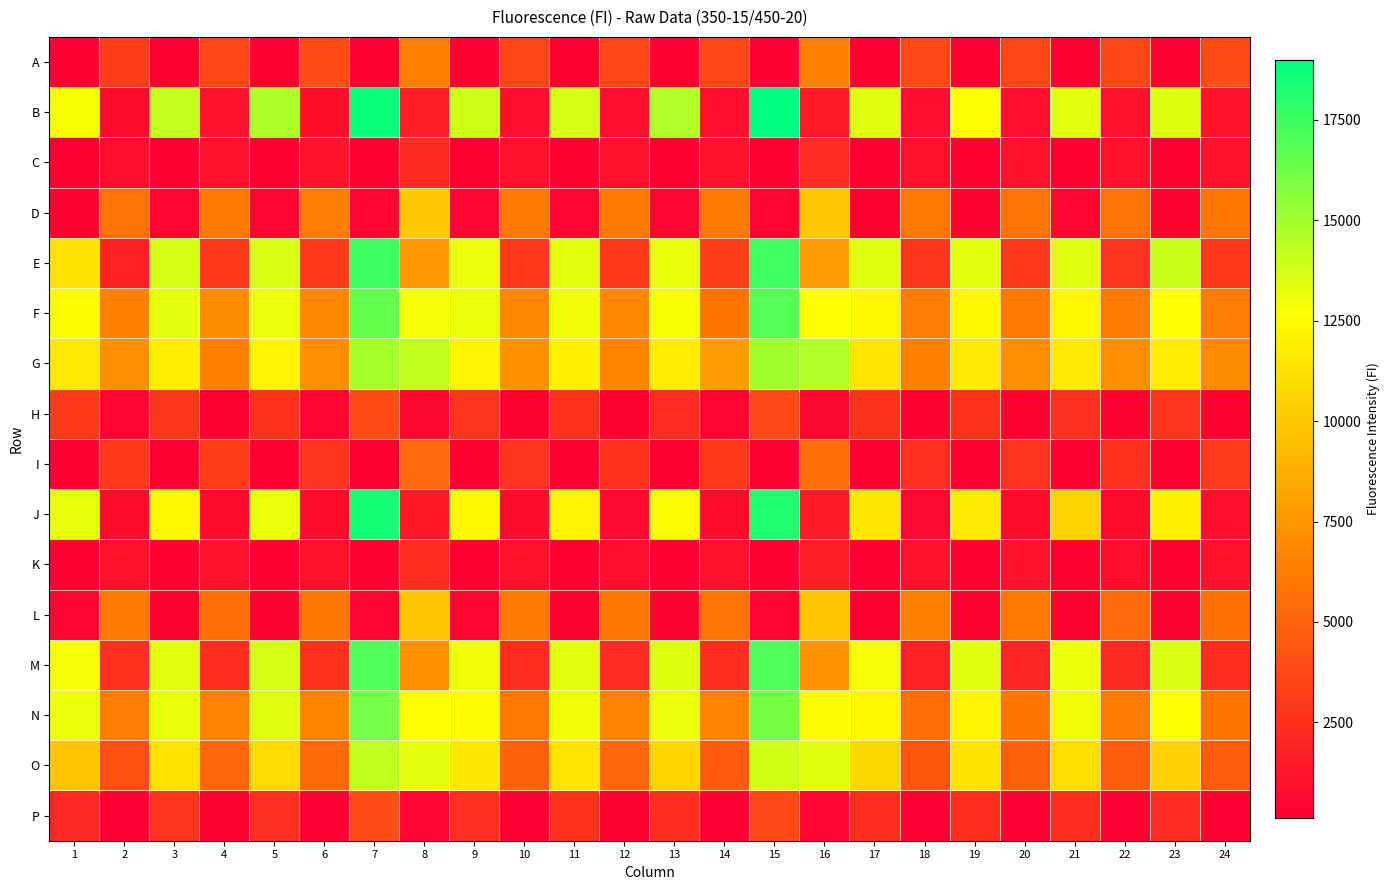

How many categories are shown in the chart?

24